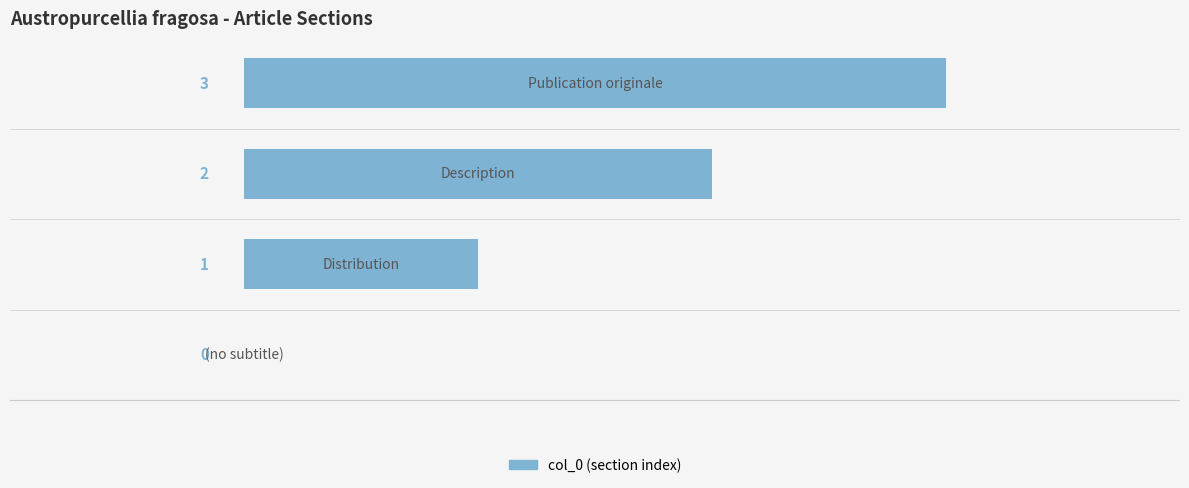

What is the greatest value displayed?

3